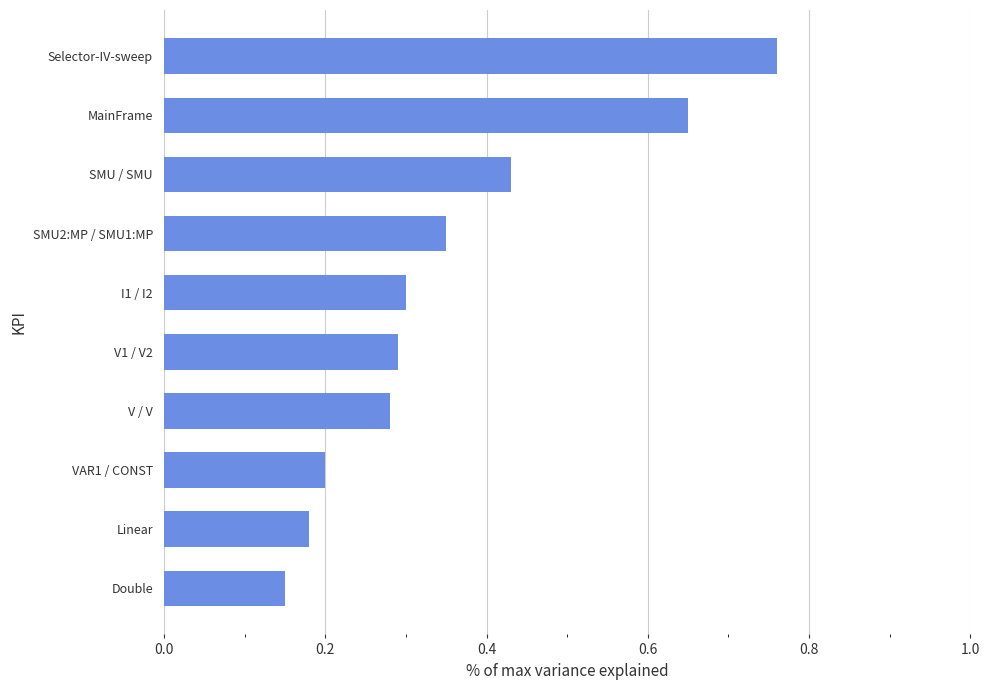

Between SMU2:MP / SMU1:MP and I1 / I2, which is larger?

SMU2:MP / SMU1:MP